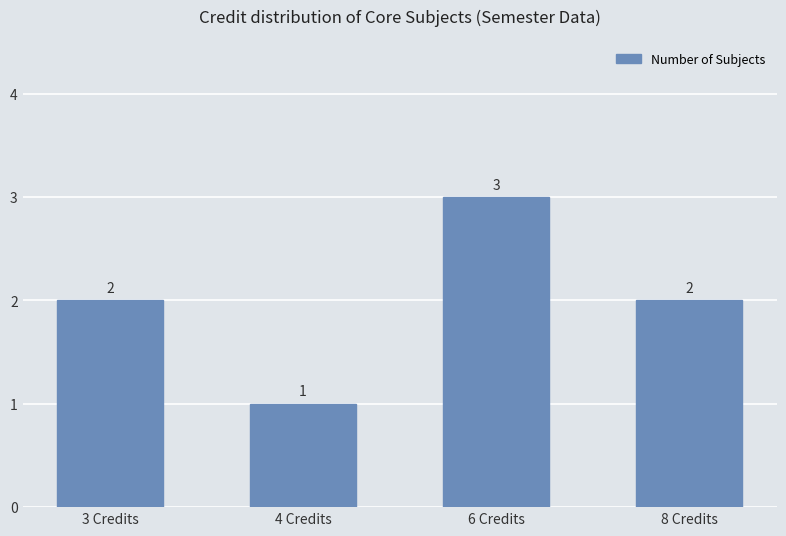

Count the values in the range 2 to 3.

3